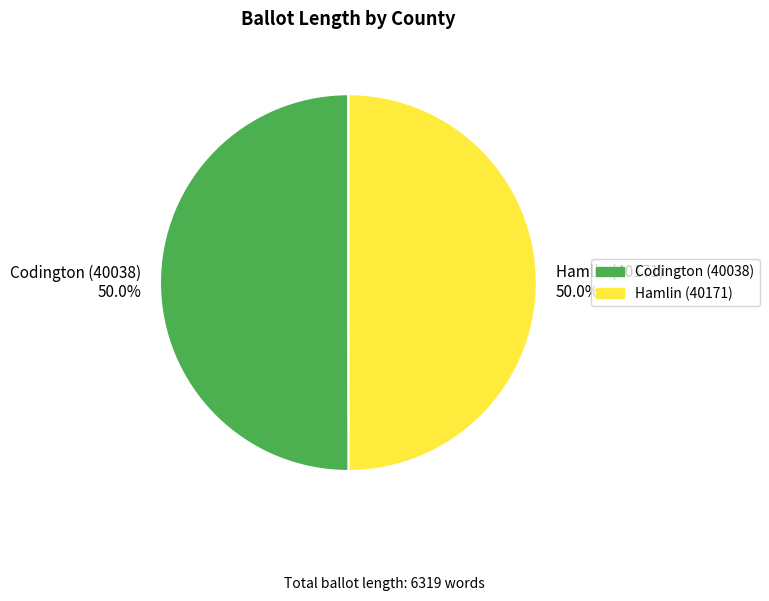

What is the total percentage of Codington (40038) 50.0% and Hamlin (40171) 50.0%?

100.0%